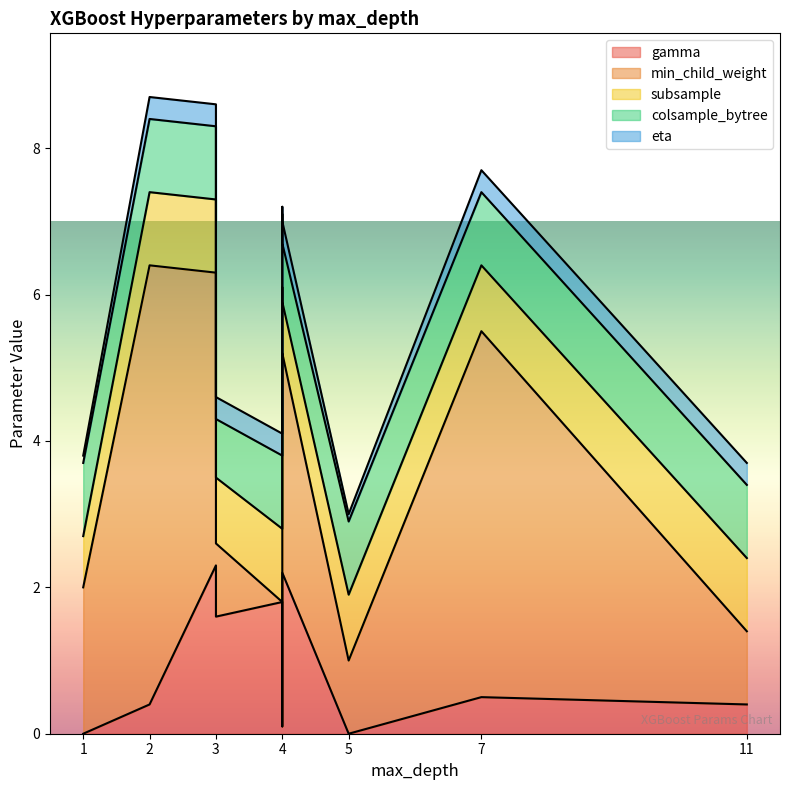

Where is the first local minimum for min_child_weight?

3